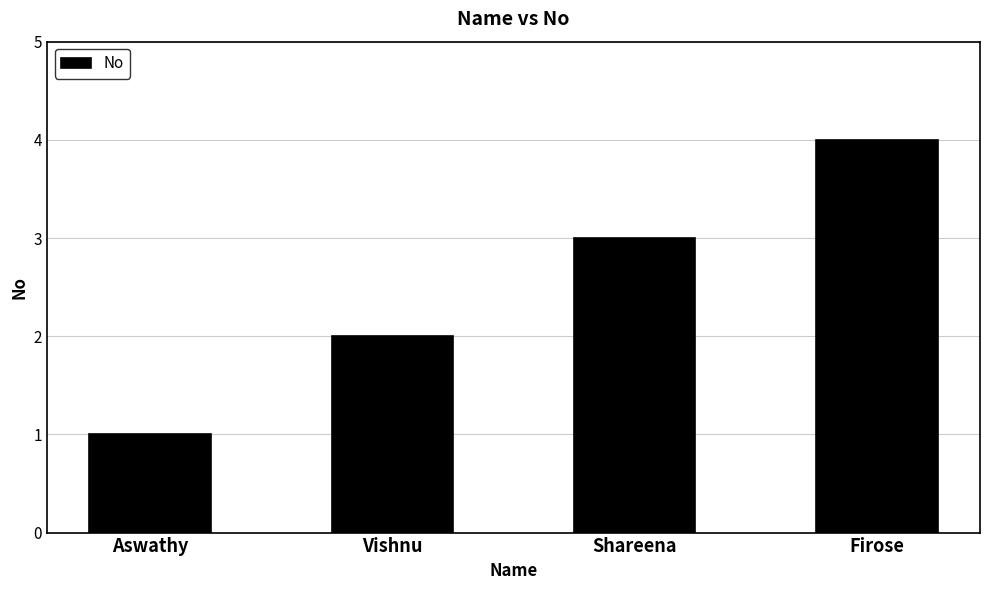

At which category does the chart reach its peak across all series?

Firose